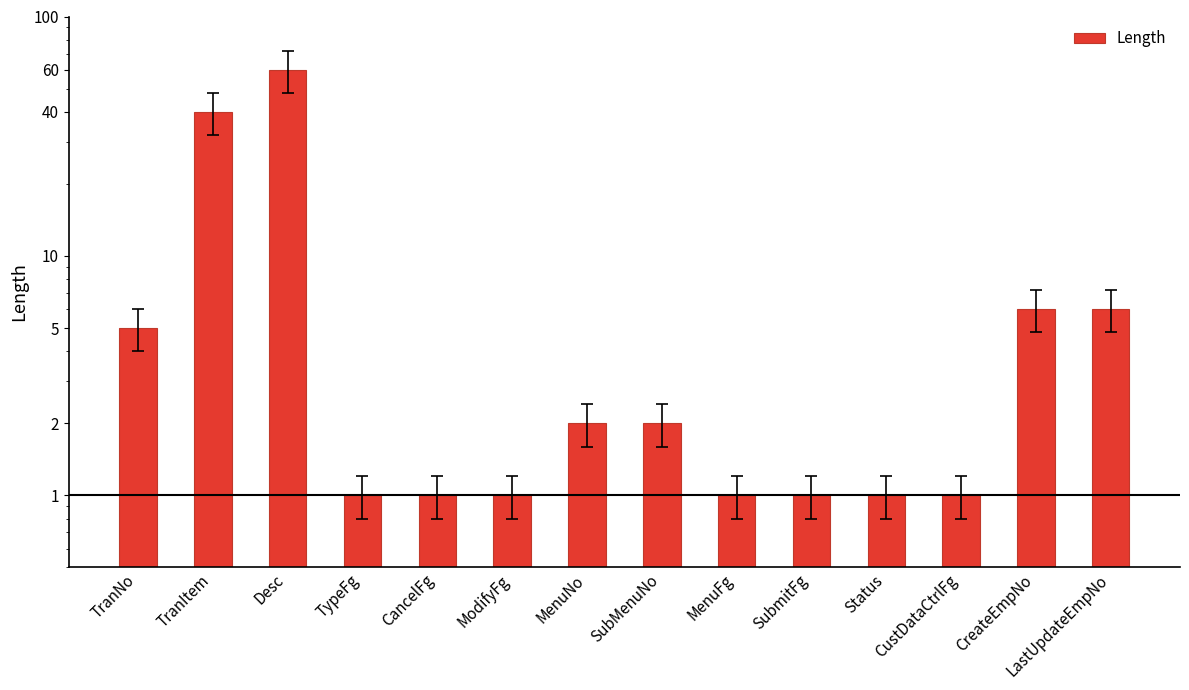

What is the sum of the values at Desc and CustDataCtrlFg?

61